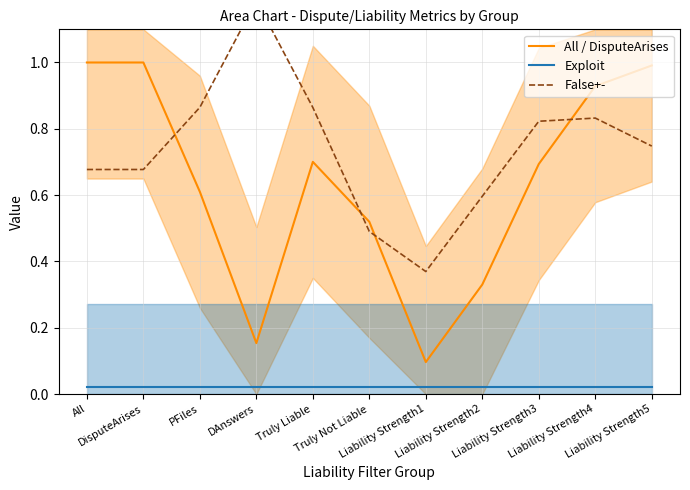

Which series has the largest total across all categories?

False+-